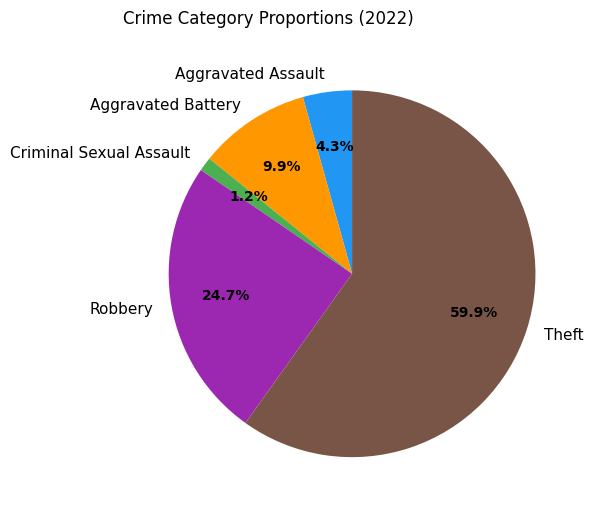

The Criminal Sexual Assault slice represents 1% of the pie. True or false?

True